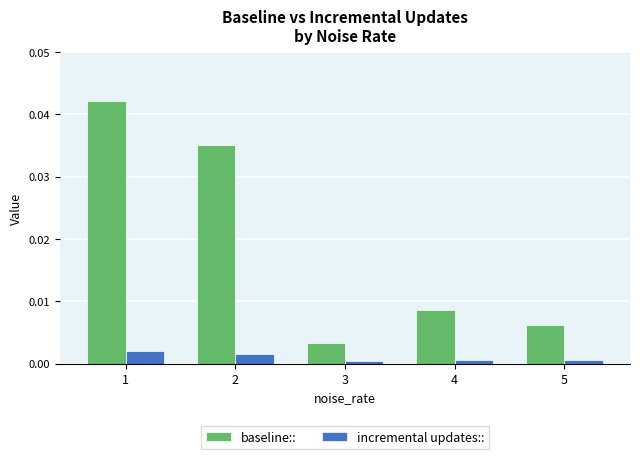

Which series has the widest spread of values?

baseline::